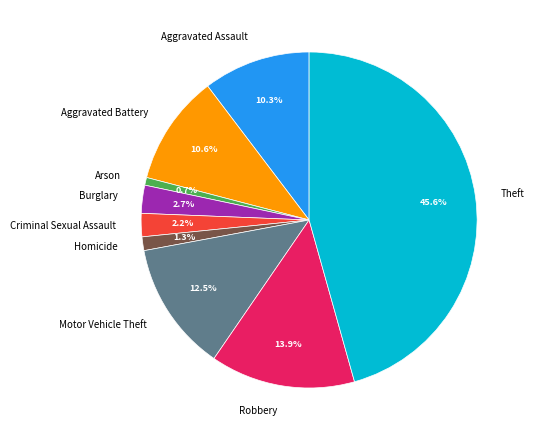

Which category has the biggest portion of the pie?

Theft